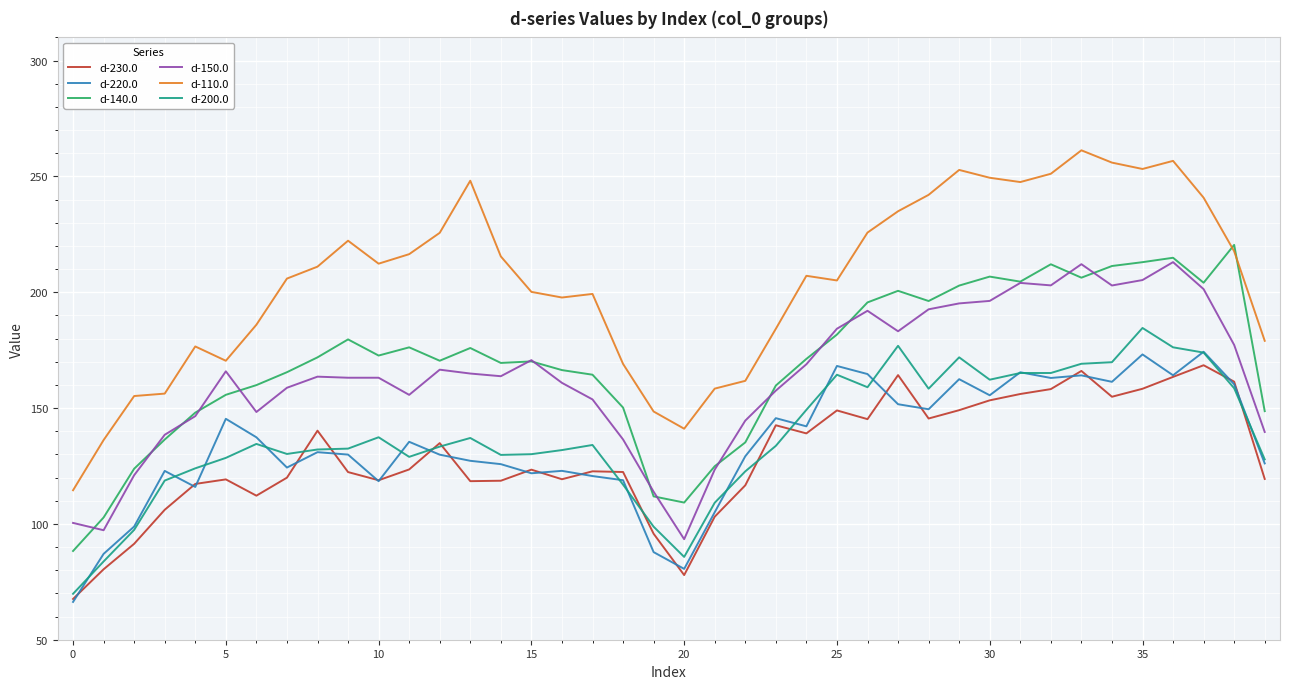

Which series has the largest total across all categories?

d-110.0